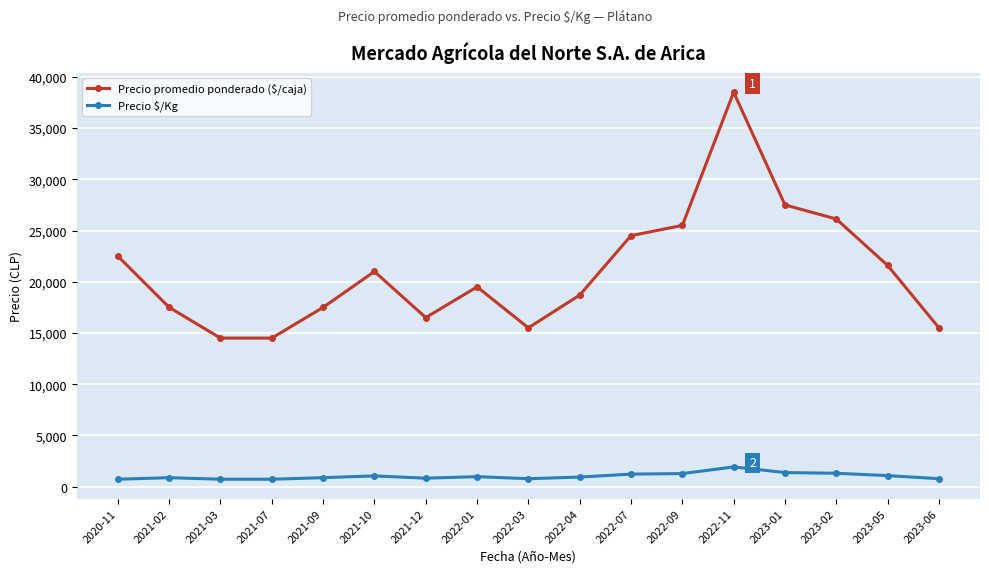

What are all the series names shown in the legend?

Precio promedio ponderado ($/caja), Precio $/Kg